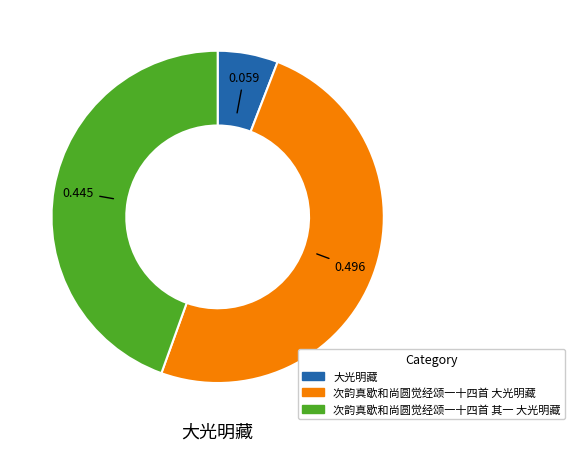

Is the sum of 次韵真歇和尚圆觉经颂一十四首 大光明藏 and 次韵真歇和尚圆觉经颂一十四首 其一 大光明藏 greater than half?

Yes